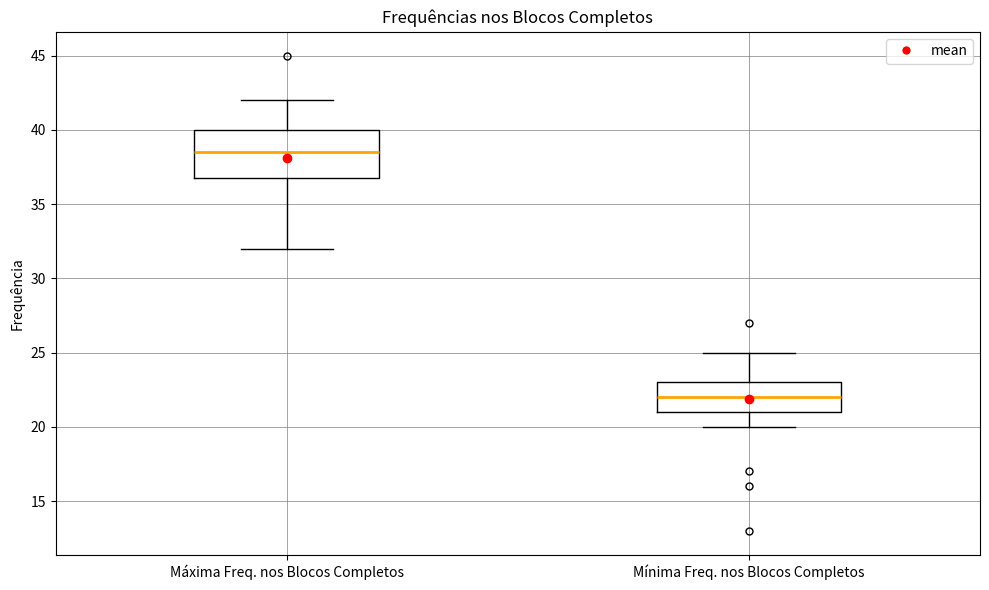

Where does the upper whisker of the box for Mínima Freq. nos Blocos Completos end on the y-axis? The values are not printed on the chart, so give them approximately, as read against the axis.

25.0